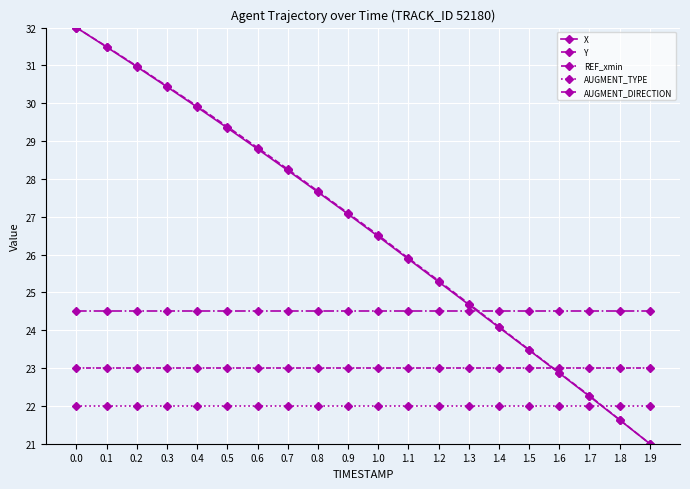

Rank the series at 0.2 from highest to lowest value.

Y, X, REF_xmin, AUGMENT_DIRECTION, AUGMENT_TYPE